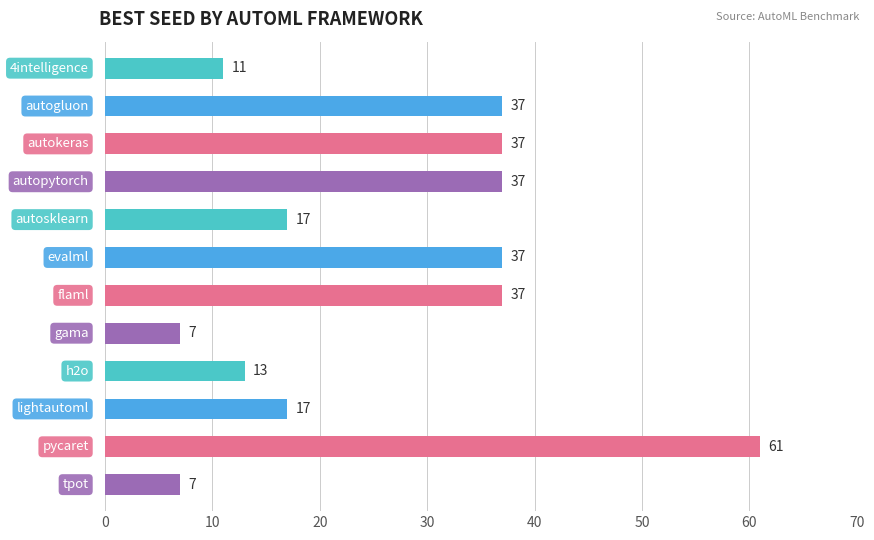

What is the value of the 1st bar from the top?

11